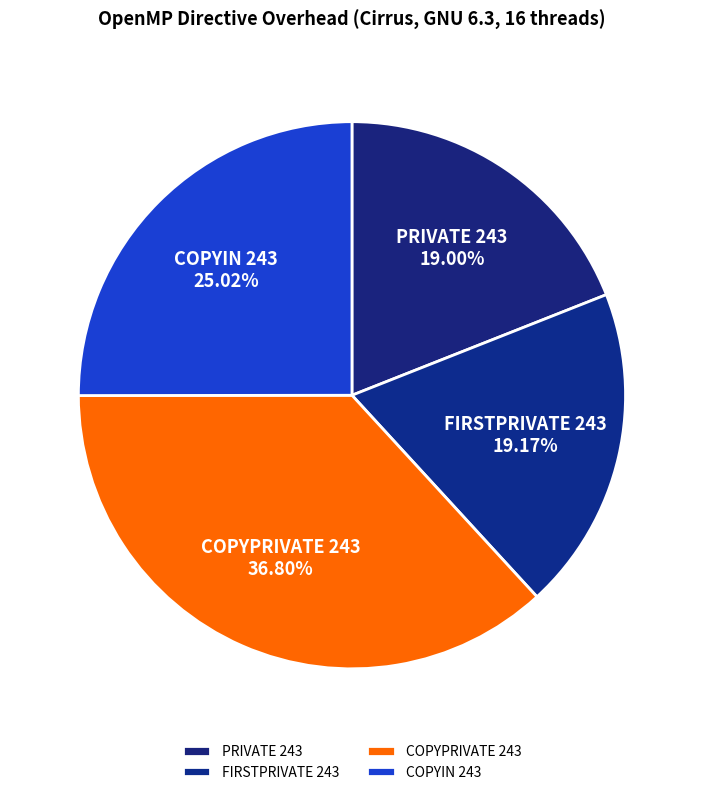

True or false: PRIVATE 243 accounts for 19% of the total.

True